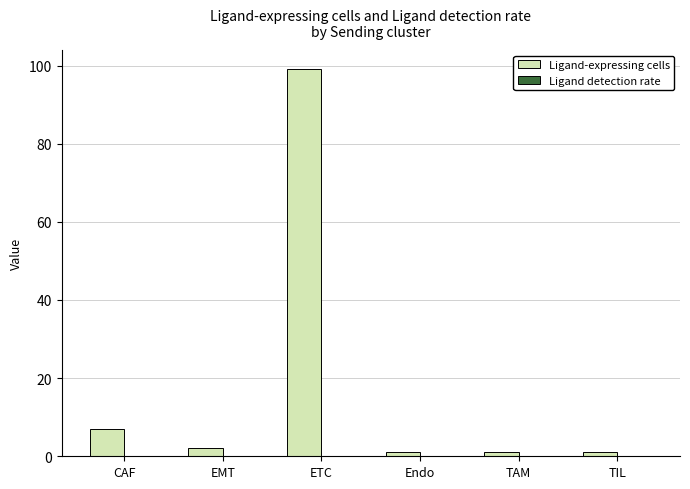

At which category is the sum across all series the highest?

ETC